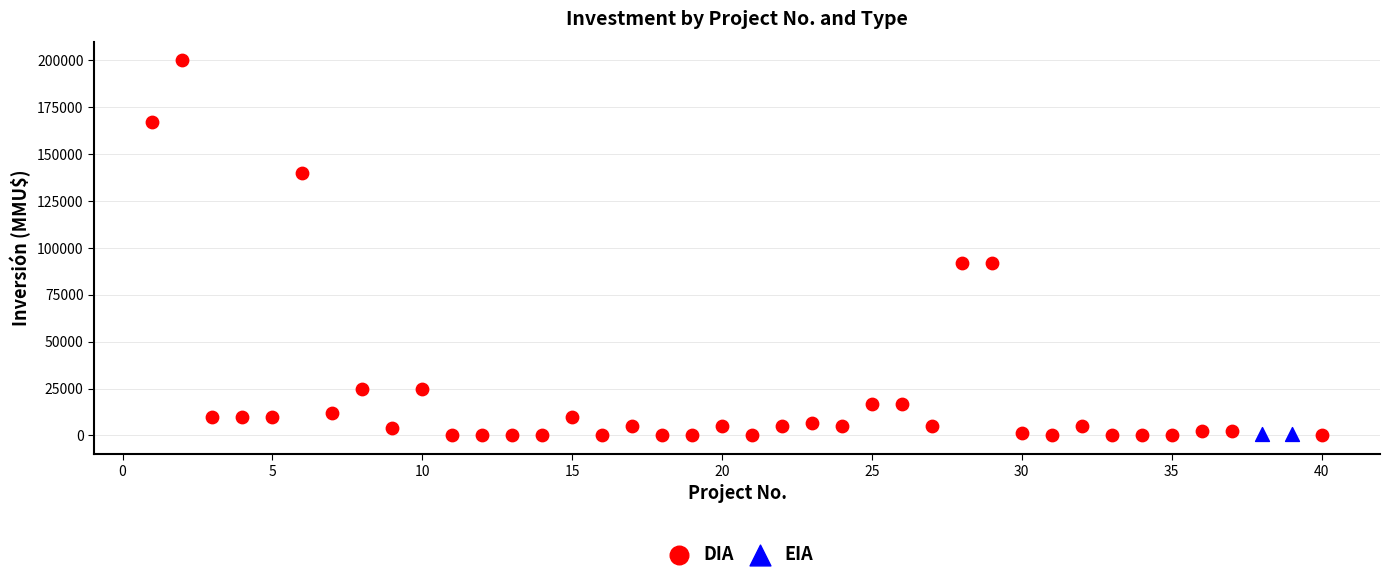

What are all the series names shown in the legend?

DIA, EIA